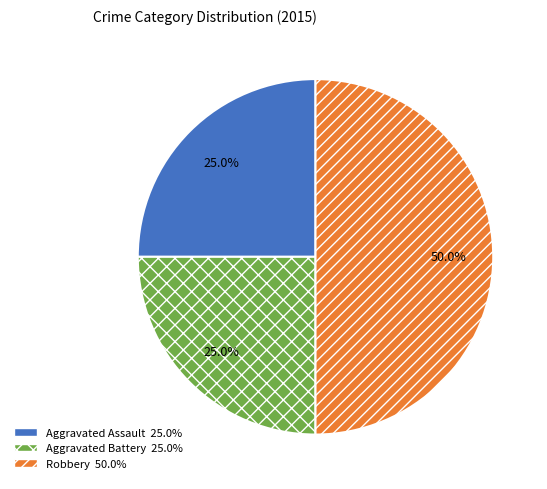

Is the sum of Aggravated Assault and Robbery greater than half?

Yes